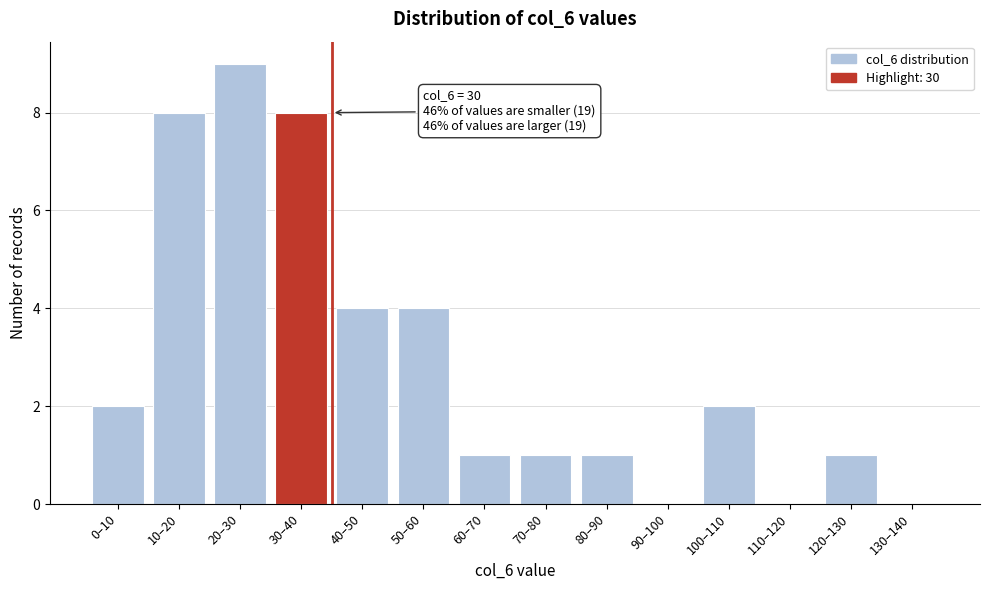

Reading right to left, transcribe all the data shown in this chart.

130–140=0	120–130=1	110–120=0	100–110=2	90–100=0	80–90=1	70–80=1	60–70=1	50–60=4	40–50=4	30–40=8	20–30=9	10–20=8	0–10=2